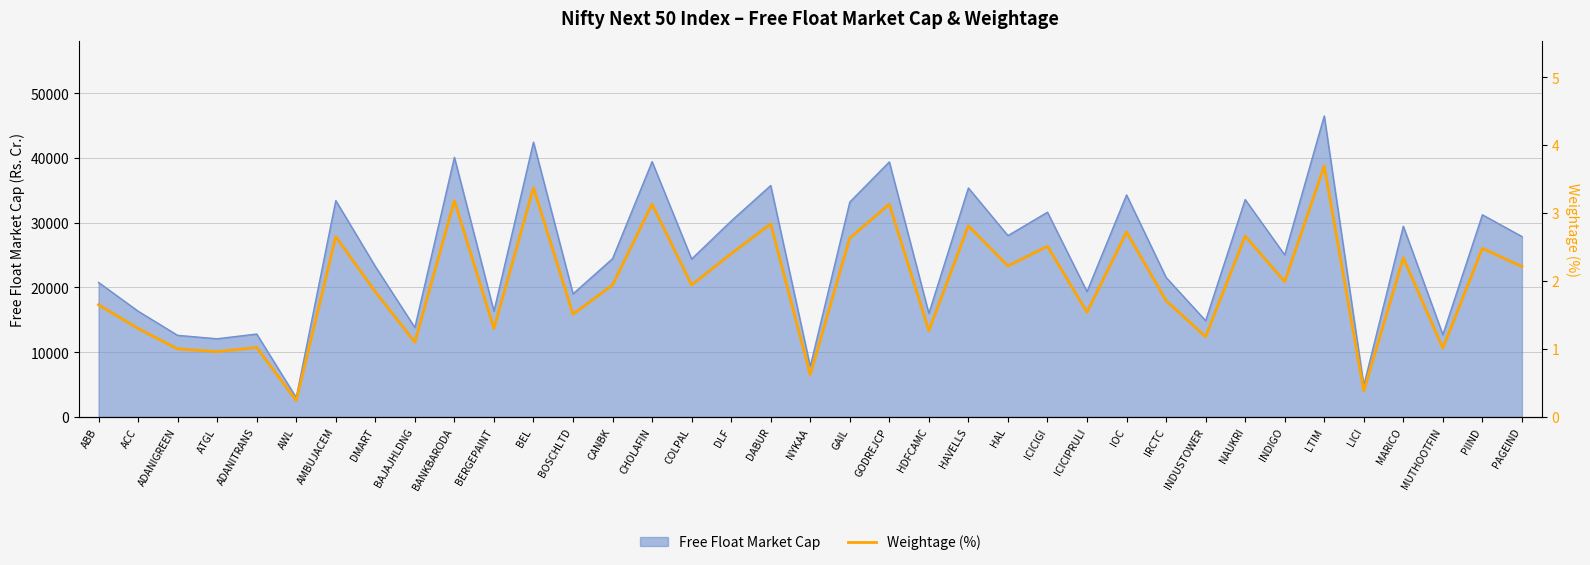

What is the label of the 5th point from the right?

LICI